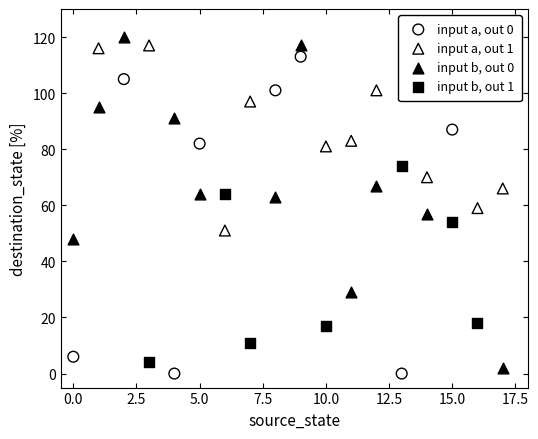

What are all the series names shown in the legend?

input a, out 0, input a, out 1, input b, out 0, input b, out 1